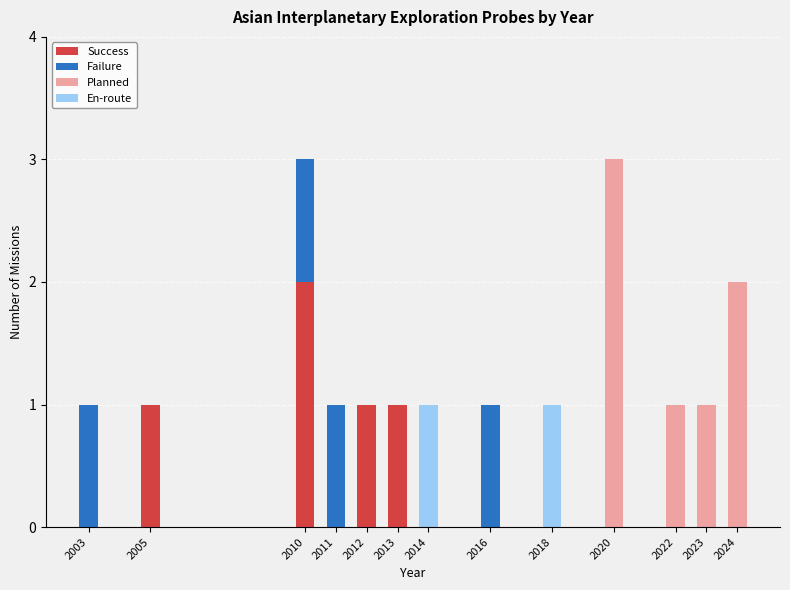

True or false: Success has a value of 0 at 2024.

True